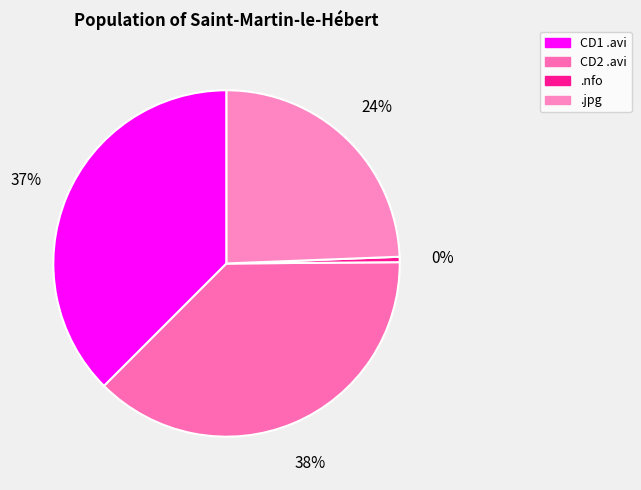

How many slices are in this pie chart?

4